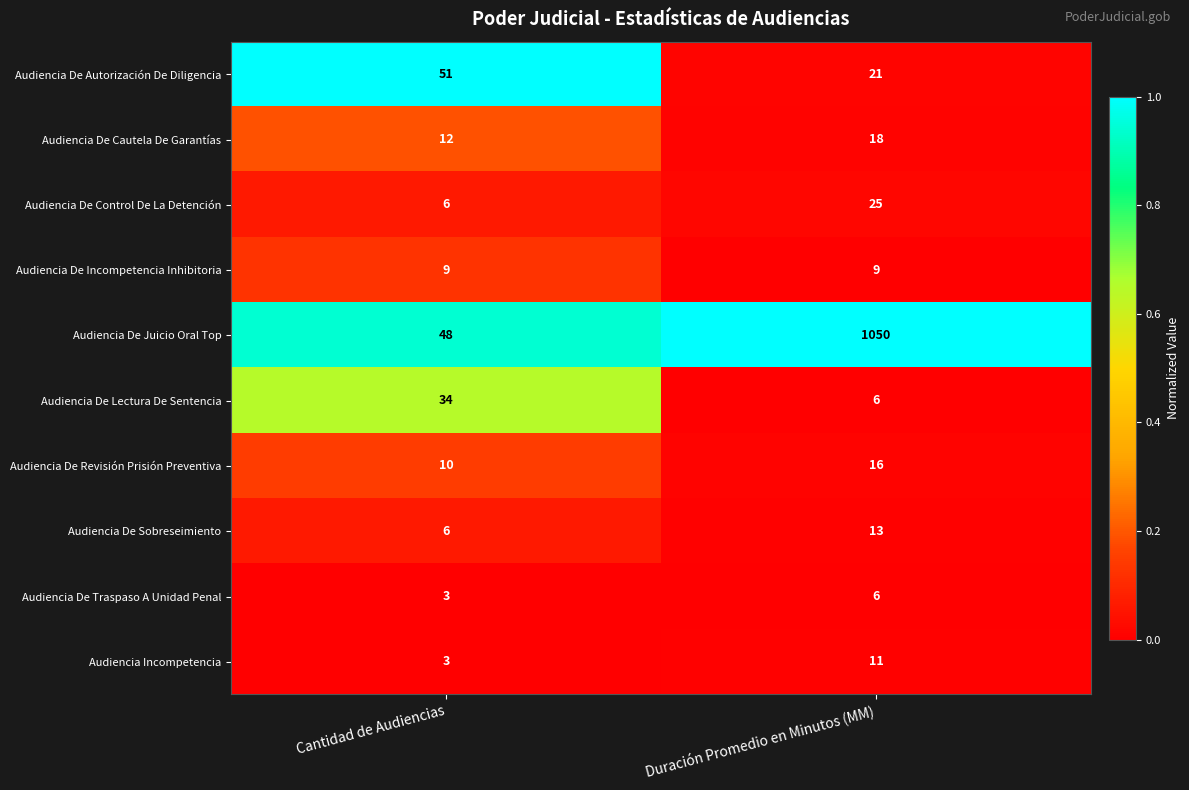

At which label is Audiencia De Cautela De Garantías closest to 15?

Cantidad de Audiencias